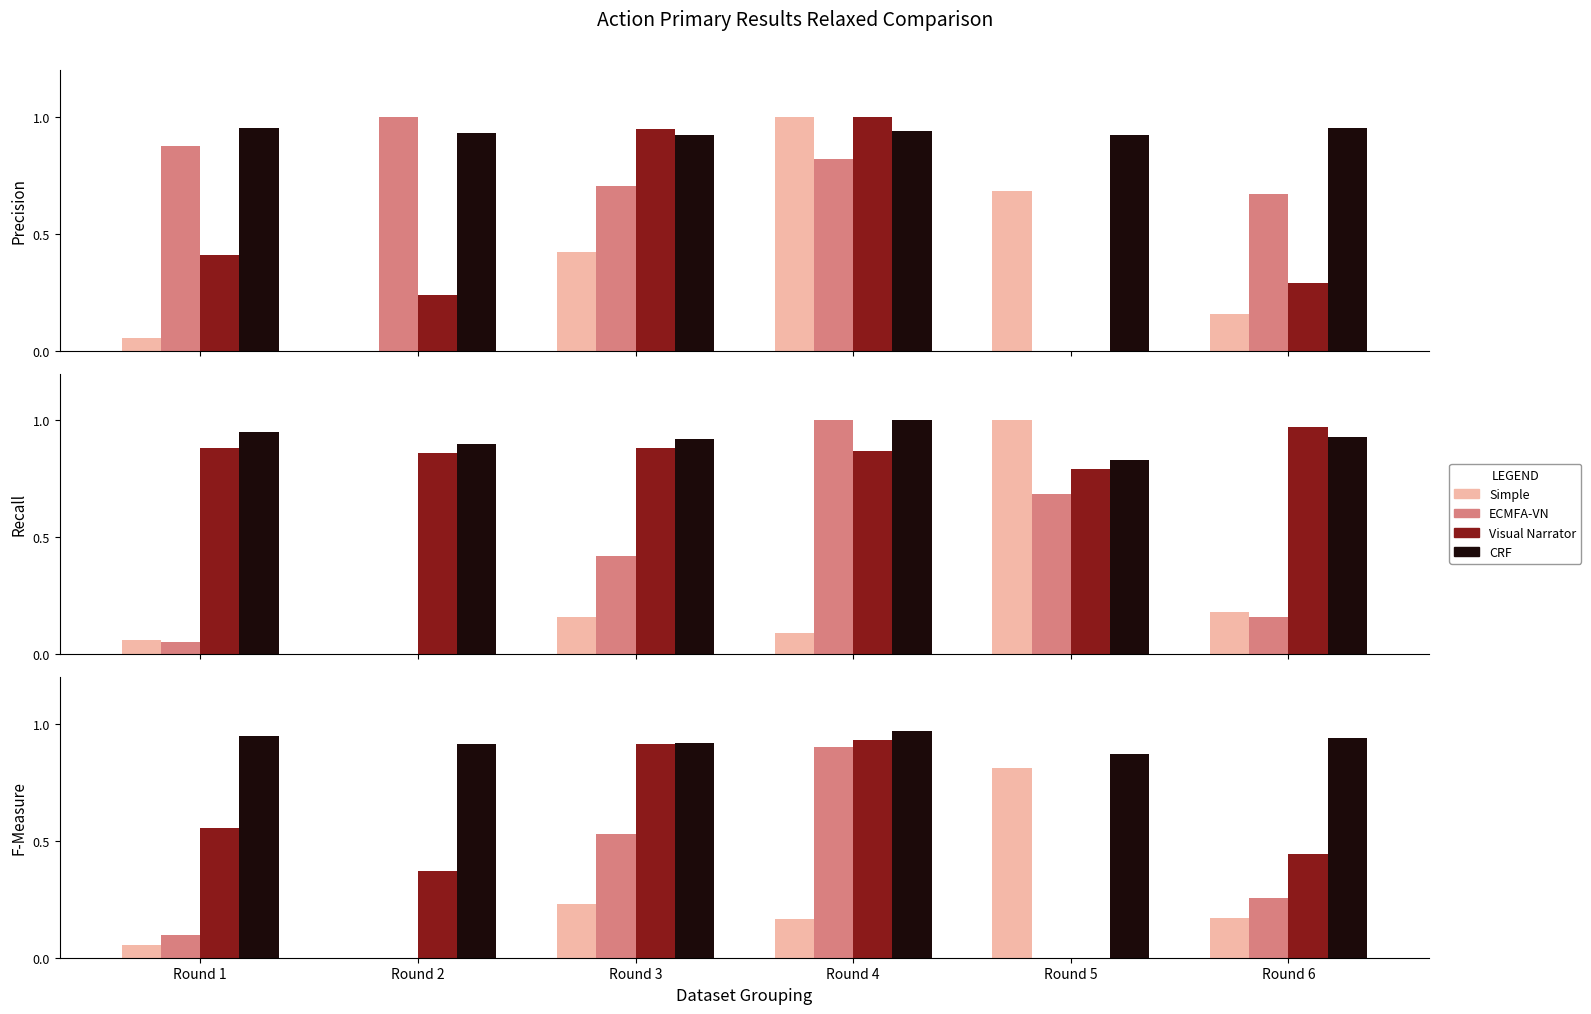

Rank the series at Round 5 from lowest to highest value.

ECMFA-VN, Visual Narrator, Simple, CRF